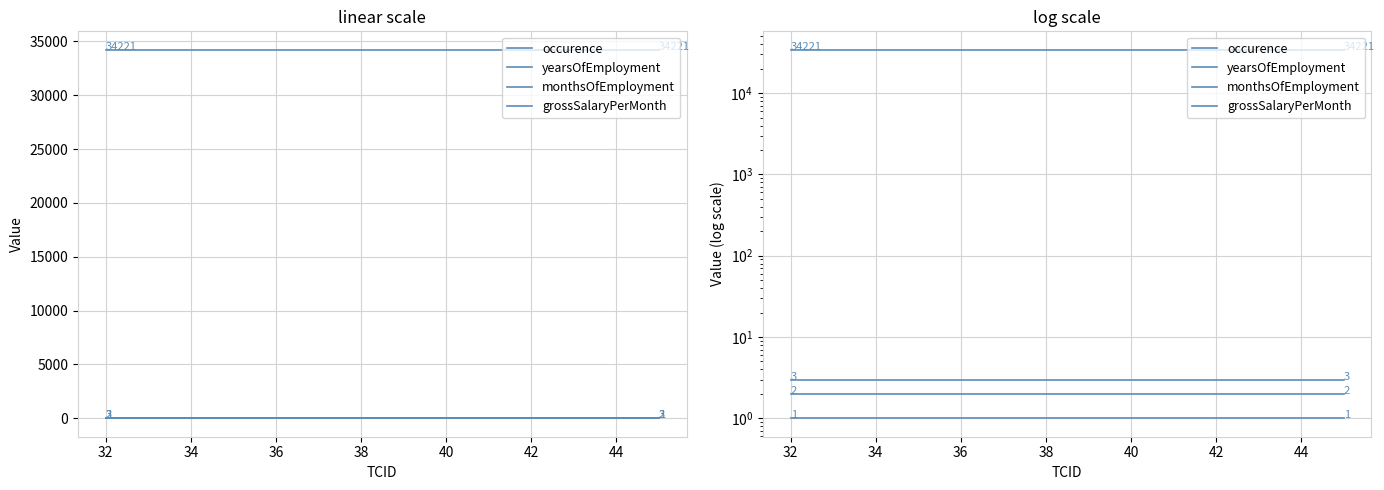

Does the chart have visible grid lines?

Yes